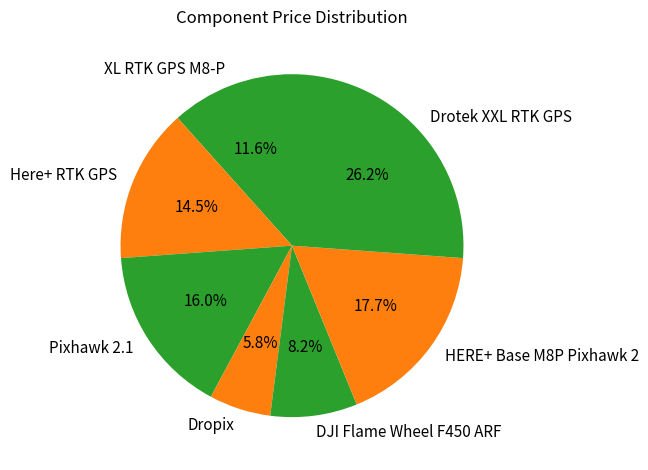

What is the total percentage of HERE+ Base M8P Pixhawk 2 and Here+ RTK GPS?

32.2%